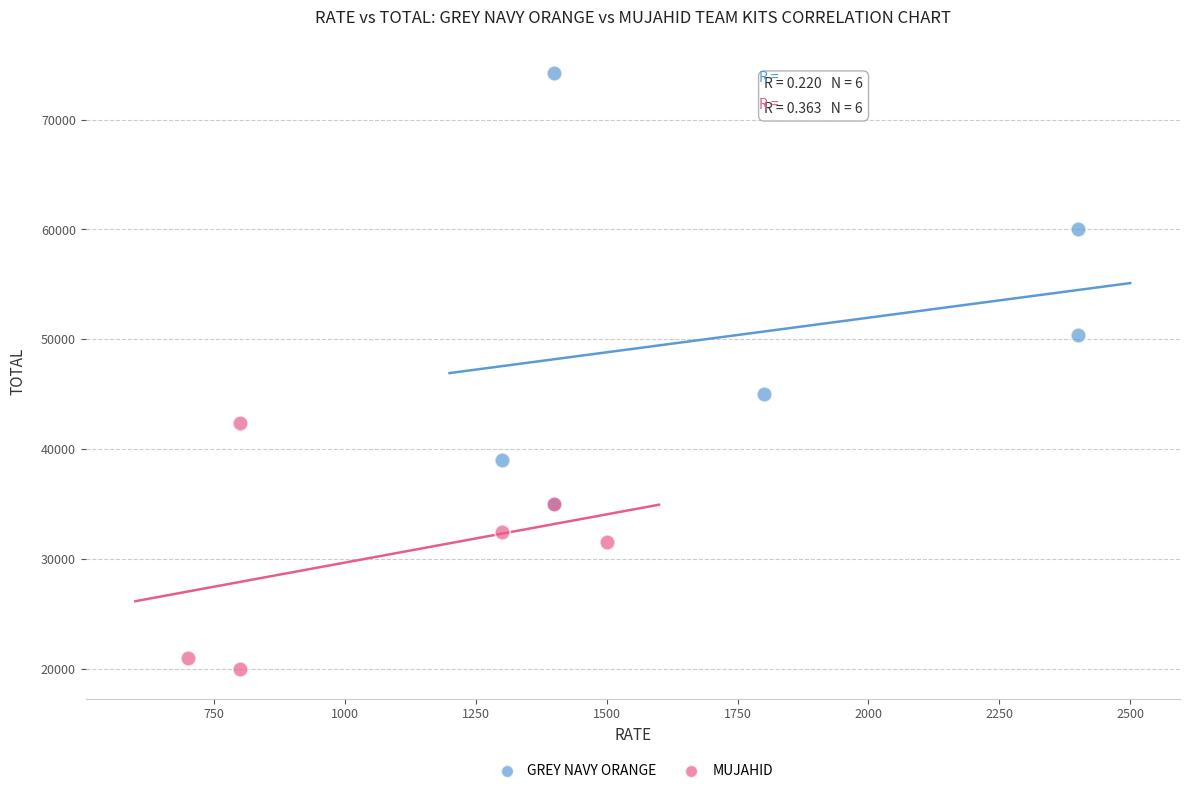

Which series reaches the maximum Y coordinate?

GREY NAVY ORANGE